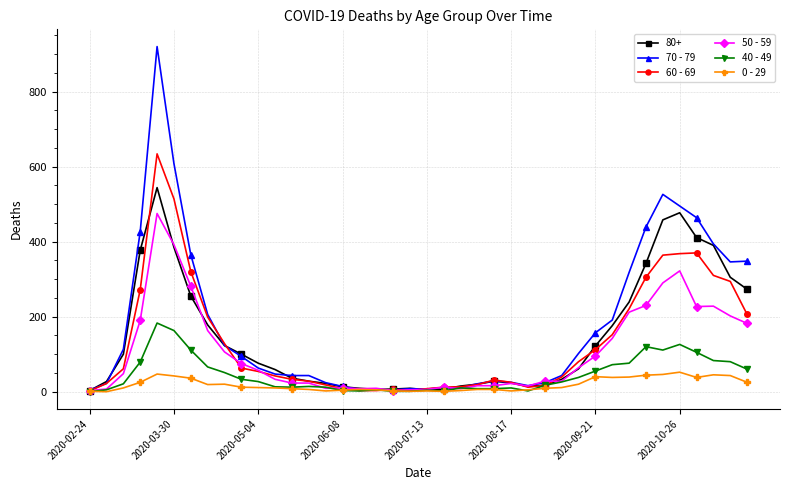

How many categories are shown in the chart?

40